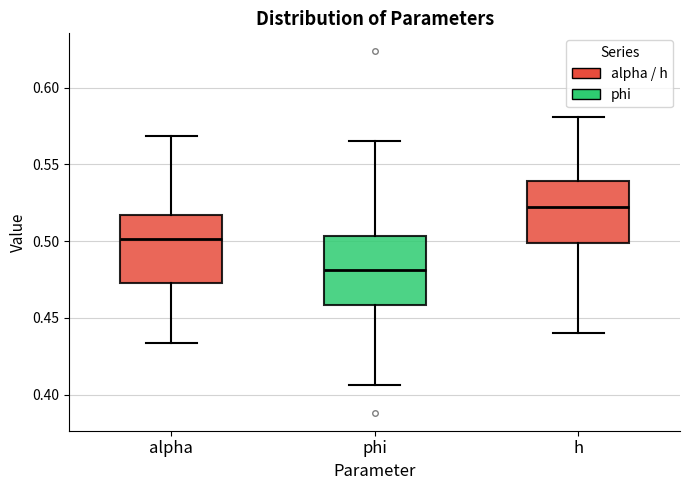

Which box's median line is the highest?

h